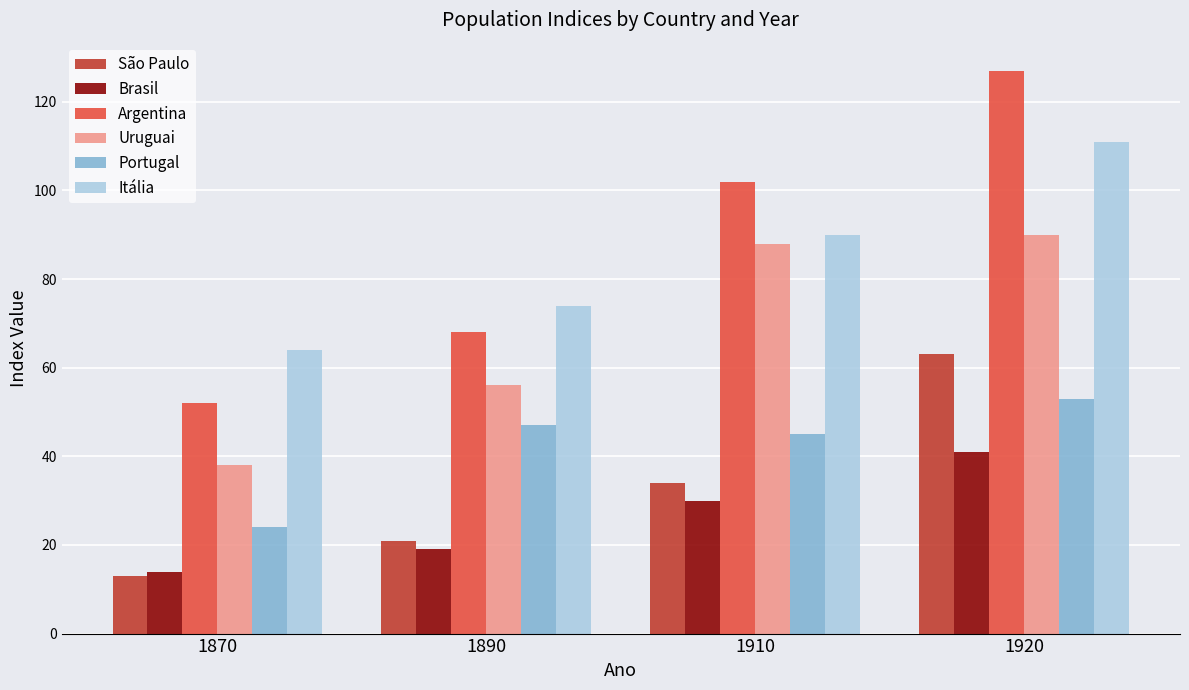

What are all the series names shown in the legend?

São Paulo, Brasil, Argentina, Uruguai, Portugal, Itália